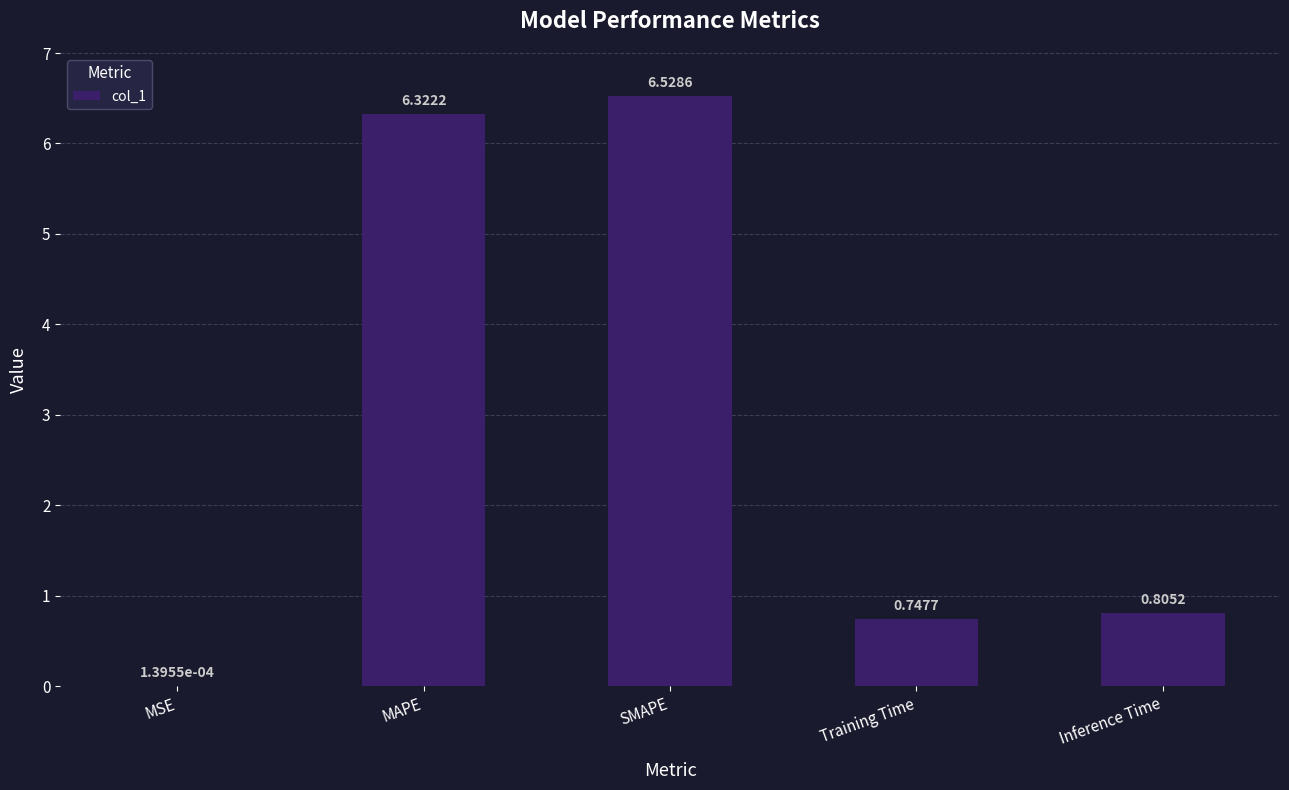

The chart shows a value of 6.3 at MAPE. True or false?

True